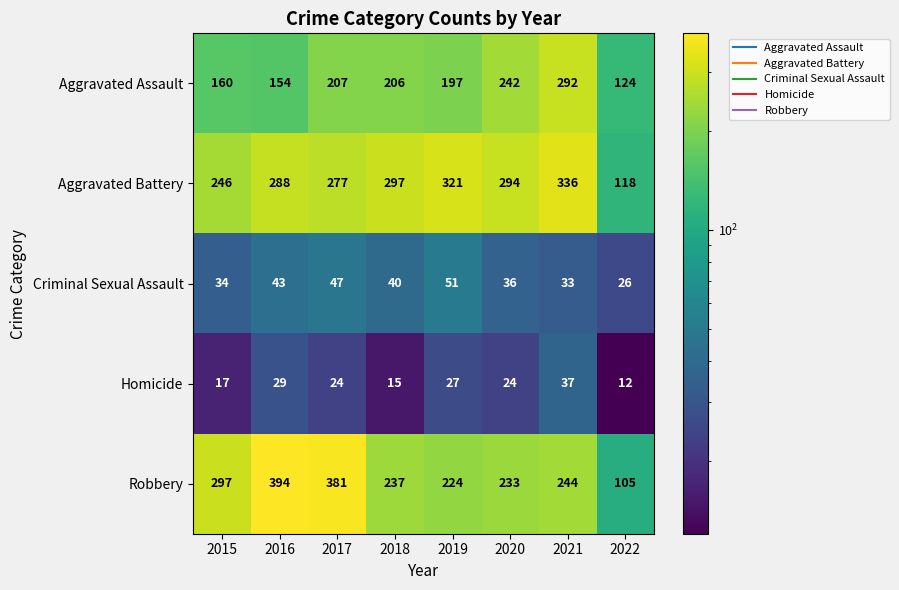

List the series in order of their peak value, lowest first.

Homicide, Criminal Sexual Assault, Aggravated Assault, Aggravated Battery, Robbery